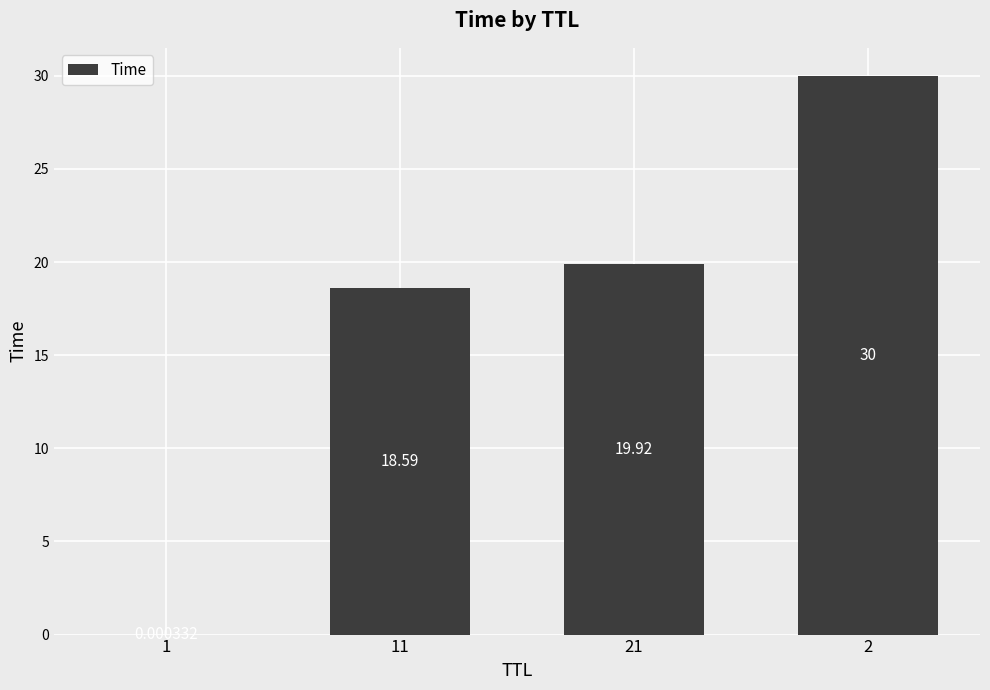

Between 1 and 11, which is larger?

11